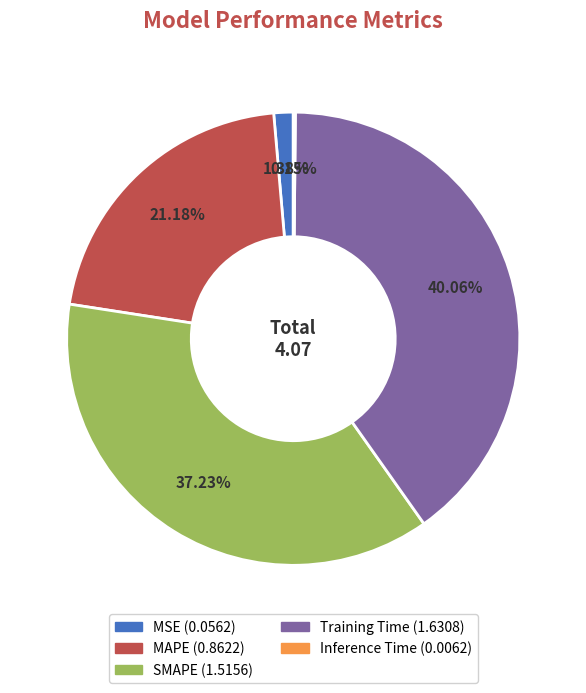

Is there a majority slice in this chart?

No